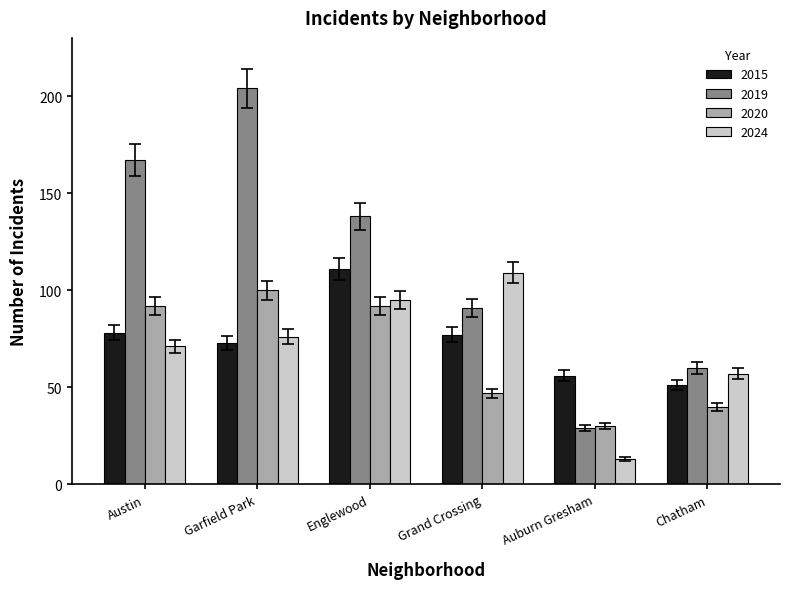

What position from the right is Austin?

6